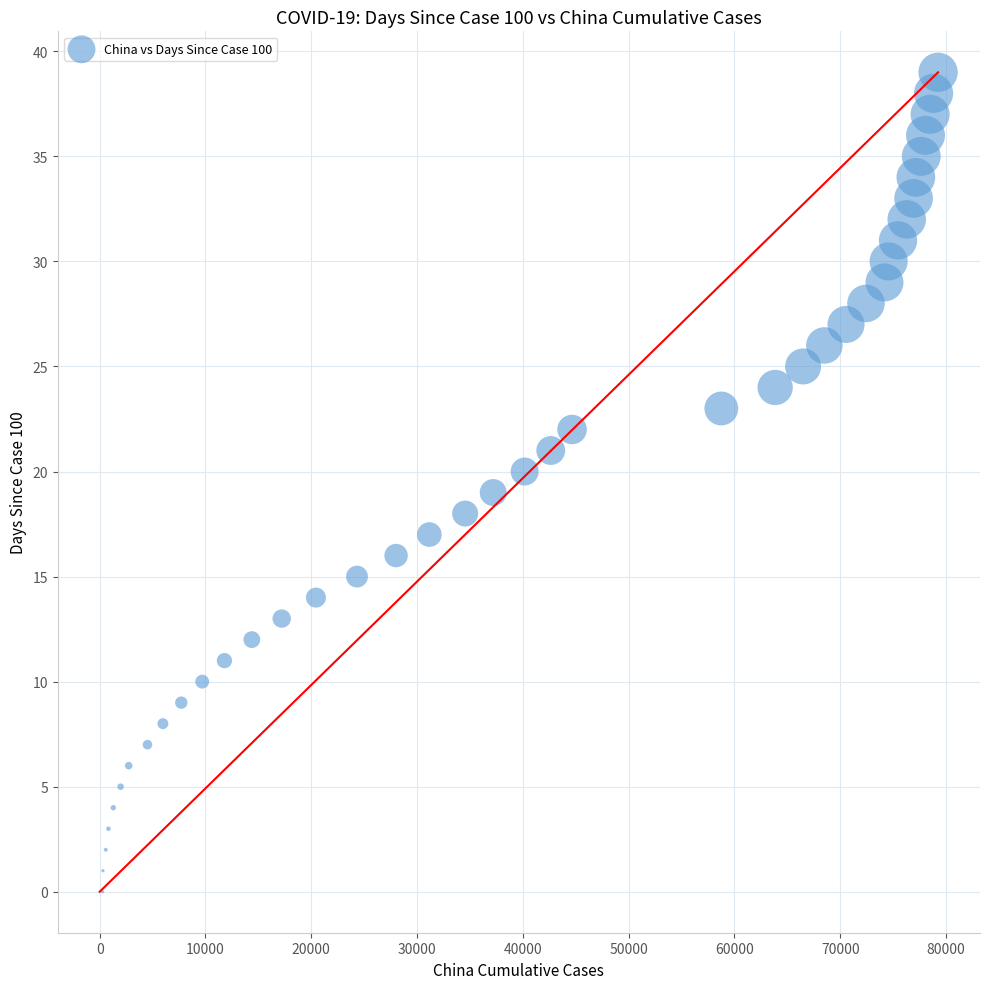

What is the range of X values (max minus min)?

78973